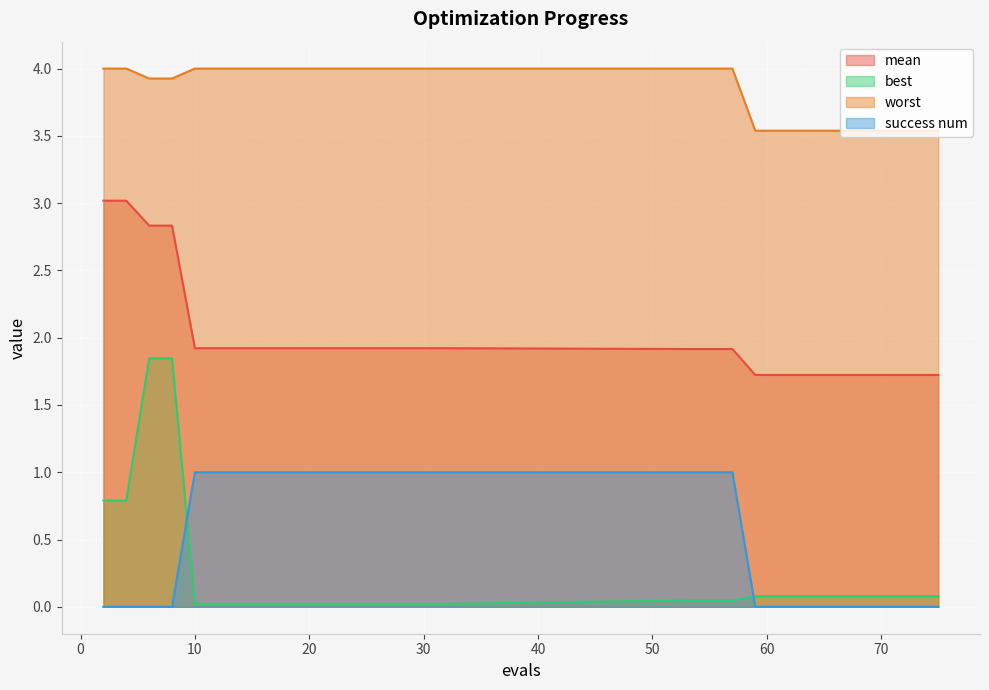

Reading left to right, list all the values displayed in this chart.

mean: 2=3.0	4=3.0	6=2.8	8=2.8	10=1.9	12=1.9	14=1.9	16=1.9	18=1.9	20=1.9	22=1.9	24=1.9	26=1.9	28=1.9	30=1.9	32=1.9	53=1.9	55=1.9	57=1.9	59=1.7	61=1.7	63=1.7	64=1.7	66=1.7	67=1.7	69=1.7	71=1.7	73=1.7	75=1.7
best: 2=0.8	4=0.8	6=1.8	8=1.8	10=0.0	12=0.0	14=0.0	16=0.0	18=0.0	20=0.0	22=0.0	24=0.0	26=0.0	28=0.0	30=0.0	32=0.0	53=0.0	55=0.0	57=0.0	59=0.1	61=0.1	63=0.1	64=0.1	66=0.1	67=0.1	69=0.1	71=0.1	73=0.1	75=0.1
worst: 2=4.0	4=4.0	6=3.9	8=3.9	10=4.0	12=4.0	14=4.0	16=4.0	18=4.0	20=4.0	22=4.0	24=4.0	26=4.0	28=4.0	30=4.0	32=4.0	53=4.0	55=4.0	57=4.0	59=3.5	61=3.5	63=3.5	64=3.5	66=3.5	67=3.5	69=3.5	71=3.5	73=3.5	75=3.5
success num: 2=0.0	4=0.0	6=0.0	8=0.0	10=1.0	12=1.0	14=1.0	16=1.0	18=1.0	20=1.0	22=1.0	24=1.0	26=1.0	28=1.0	30=1.0	32=1.0	53=1.0	55=1.0	57=1.0	59=0.0	61=0.0	63=0.0	64=0.0	66=0.0	67=0.0	69=0.0	71=0.0	73=0.0	75=0.0